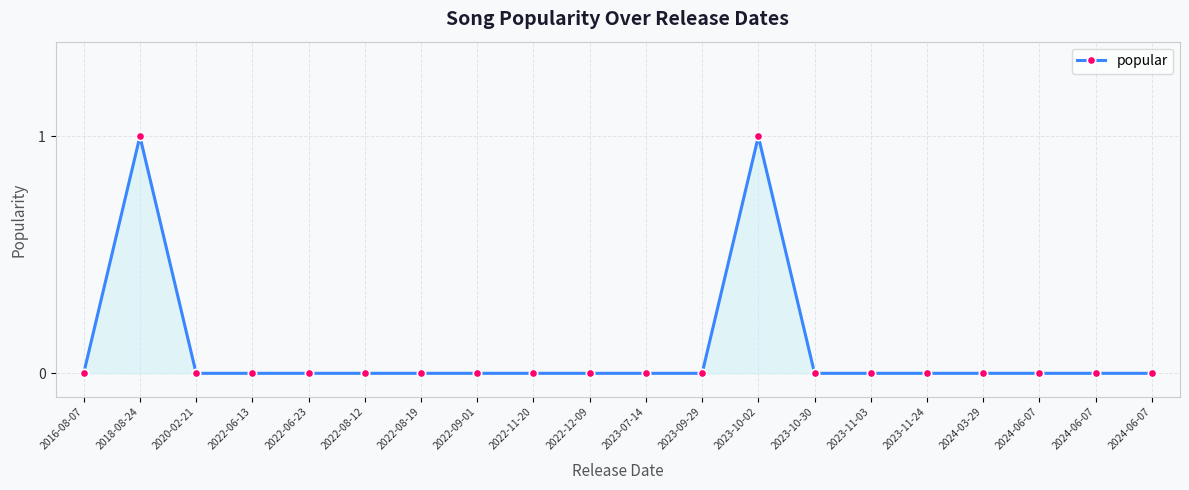

How many data points does each series have?

20